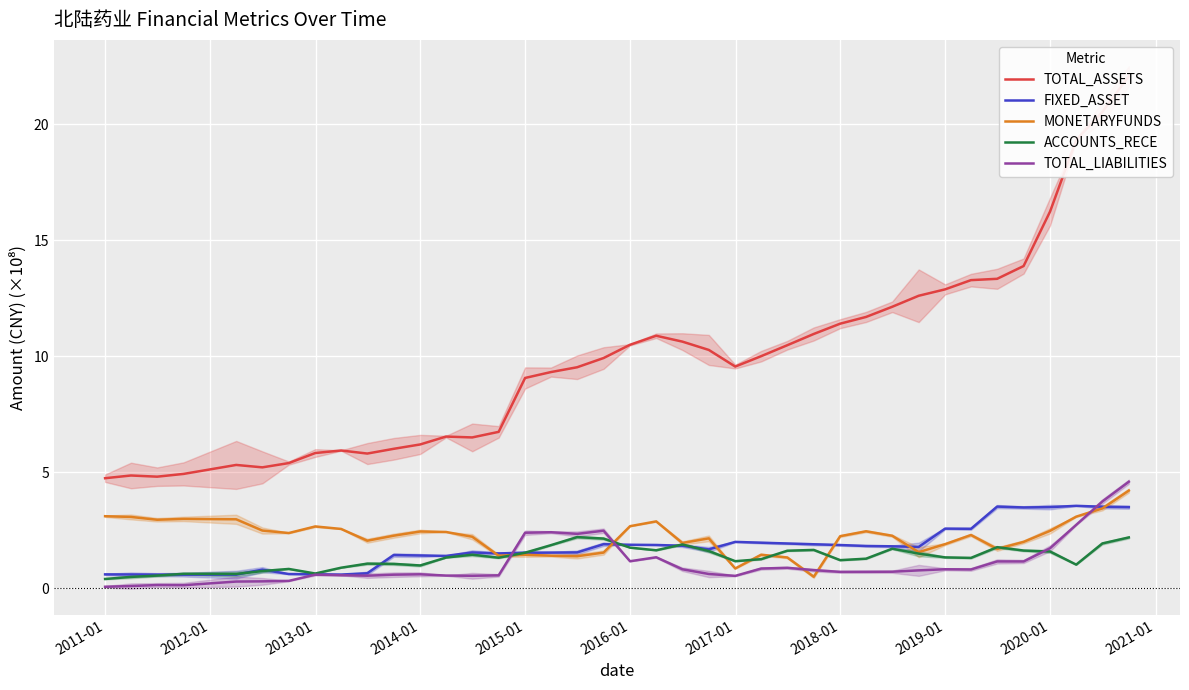

What is the highest value of the TOTAL_LIABILITIES series?

4.6